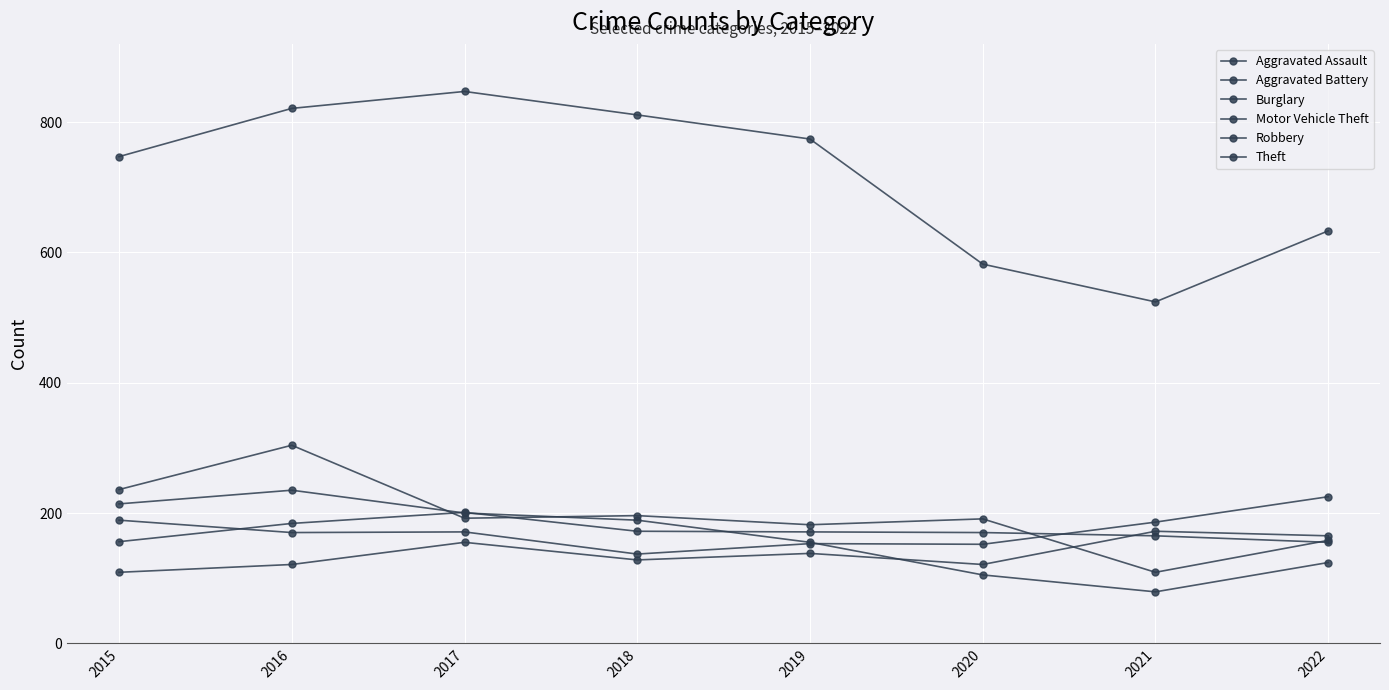

Reading right to left, extract all data points from this chart.

Aggravated Assault: 2022=165	2021=172	2020=121	2019=138	2018=128	2017=155	2016=121	2015=109
Aggravated Battery: 2022=155	2021=165	2020=170	2019=171	2018=172	2017=201	2016=184	2015=156
Burglary: 2022=158	2021=109	2020=191	2019=182	2018=196	2017=192	2016=304	2015=236
Motor Vehicle Theft: 2022=225	2021=186	2020=152	2019=153	2018=137	2017=171	2016=170	2015=189
Robbery: 2022=124	2021=79	2020=105	2019=155	2018=189	2017=200	2016=235	2015=214
Theft: 2022=633	2021=524	2020=582	2019=774	2018=811	2017=847	2016=821	2015=747